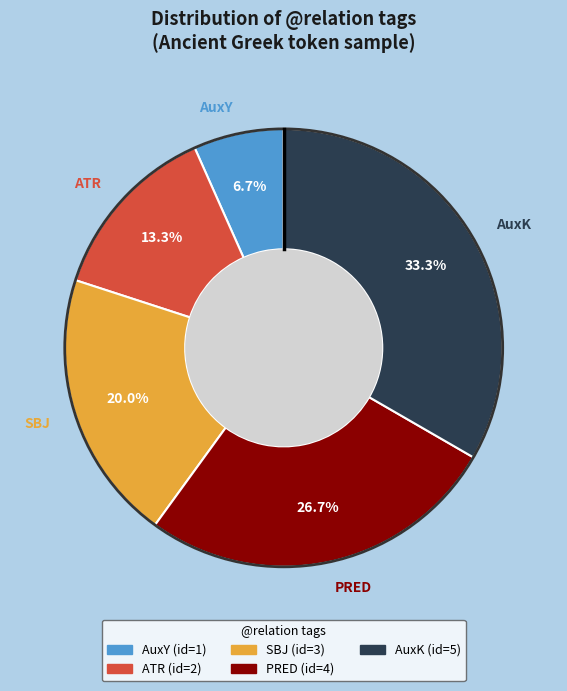

Which category has the biggest portion of the pie?

AuxK